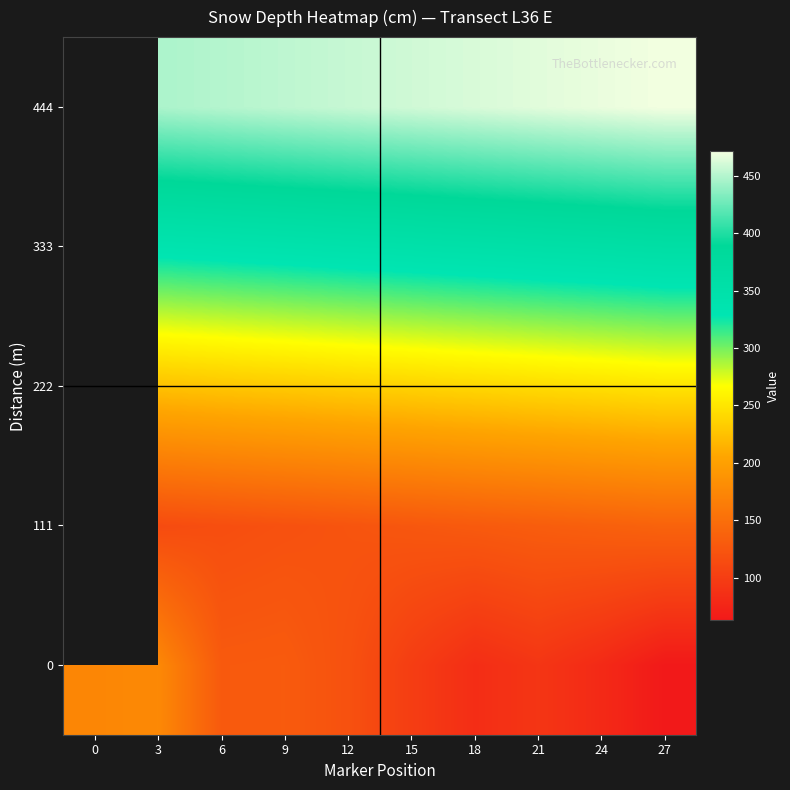

What is the difference between the highest and lowest values at 3?

333.0